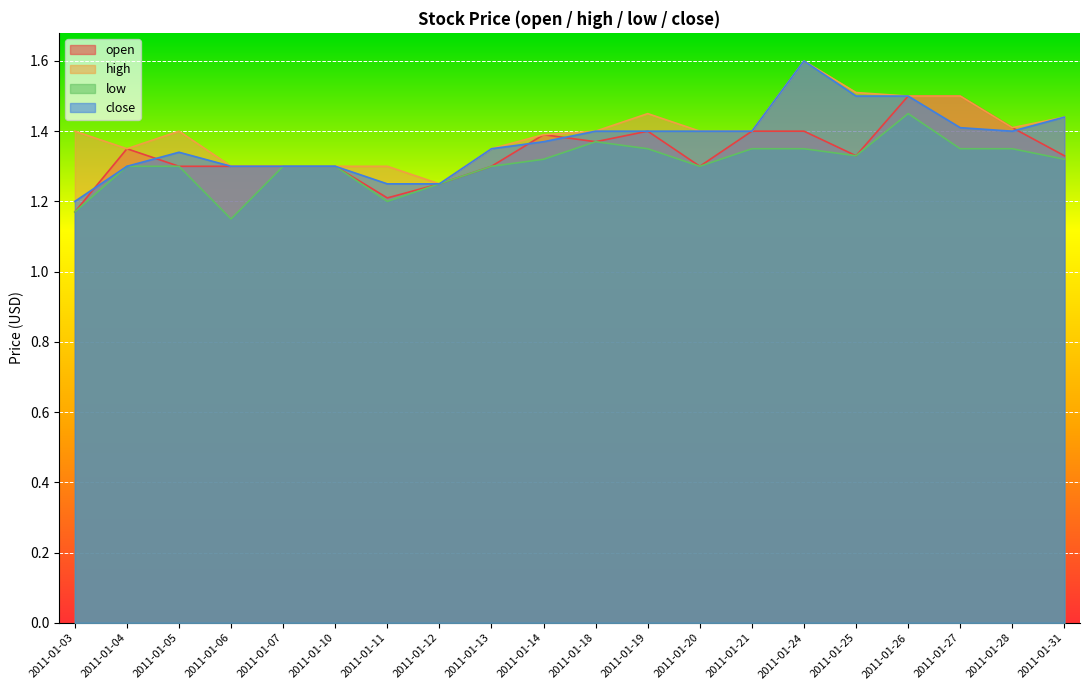

At which category does the chart reach its peak across all series?

2011-01-24